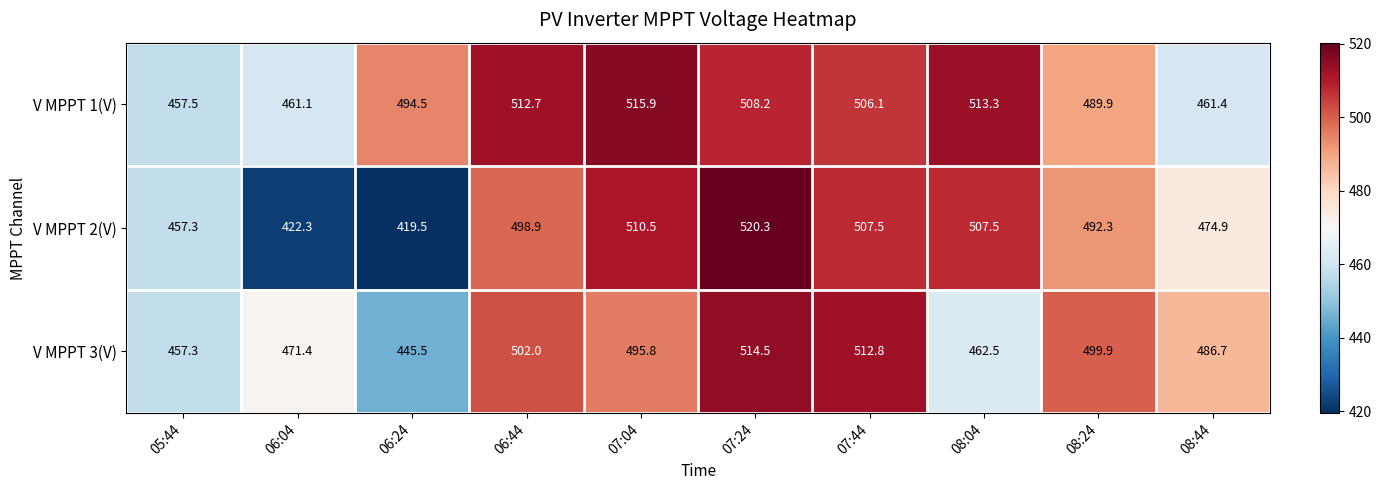

What is the average value of the V MPPT 1(V) series?

492.1